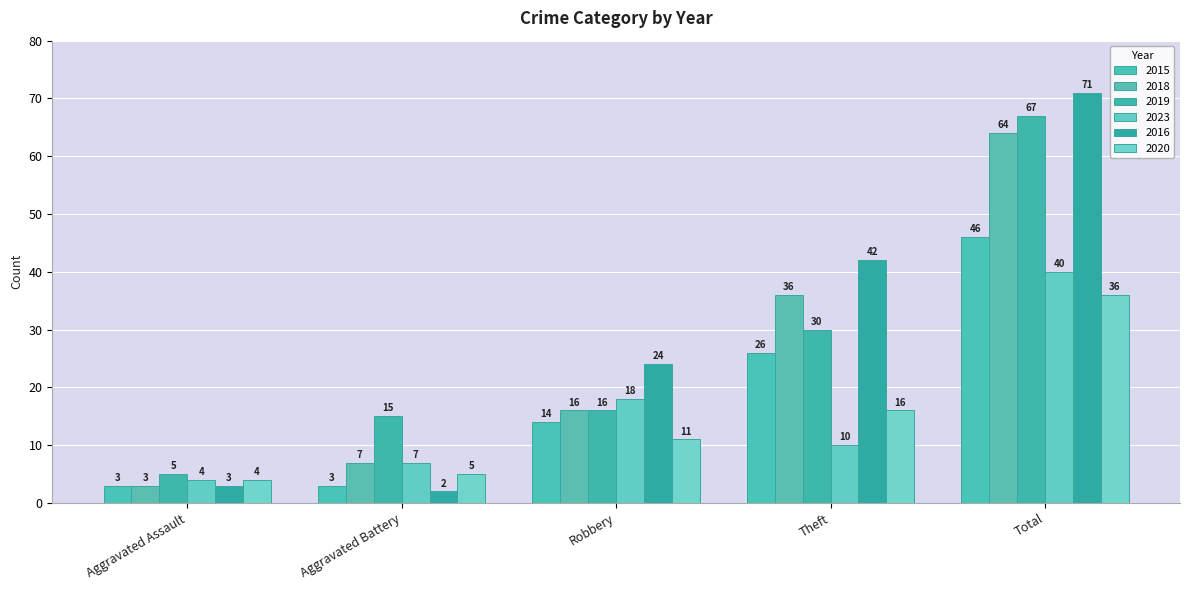

Is it true that 2020 equals 2 at Aggravated Battery?

False